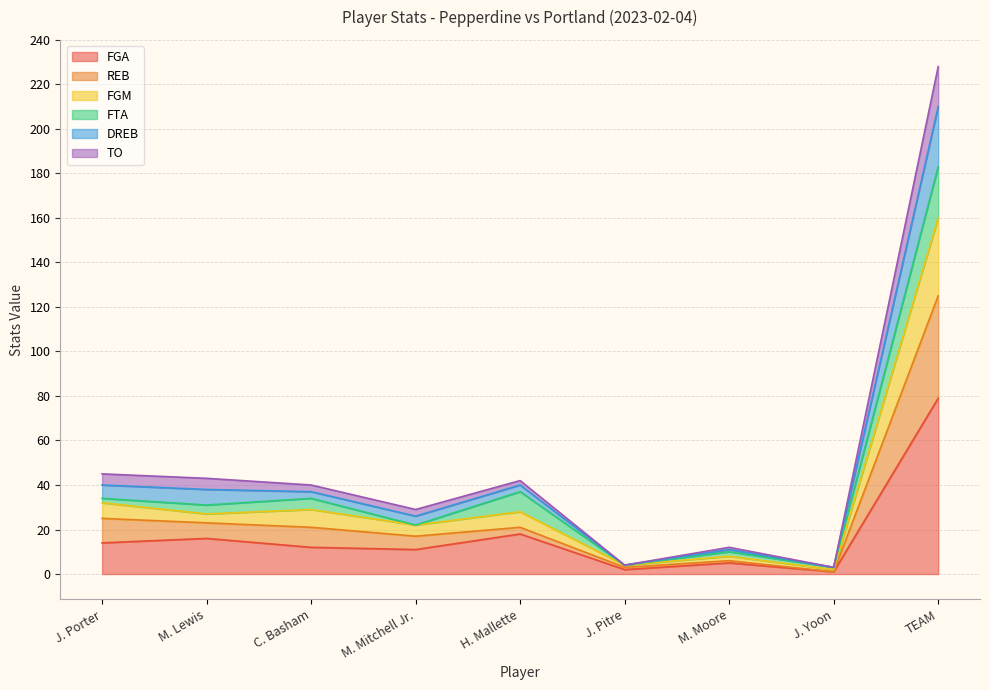

What position from the left is M. Moore?

7